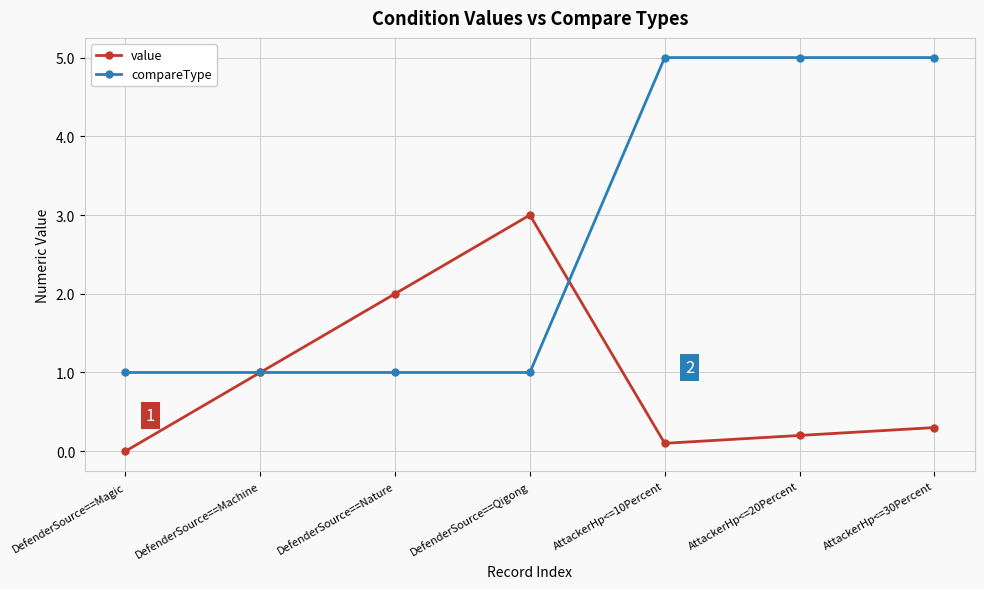

Rank the series by their maximum value, from highest to lowest.

compareType, value